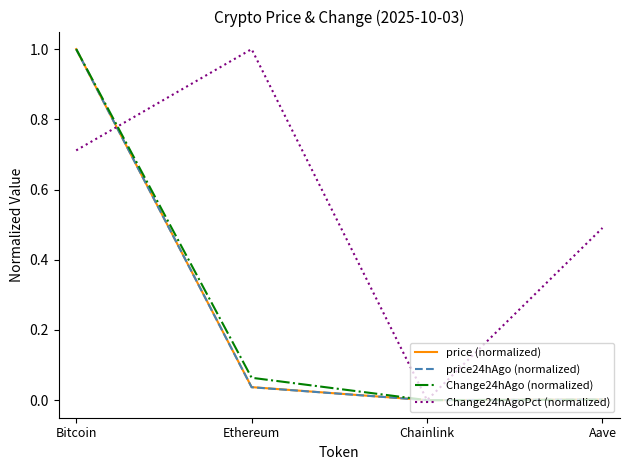

Rank the categories by Change24hAgoPct (normalized) value from highest to lowest.

Ethereum, Bitcoin, Aave, Chainlink